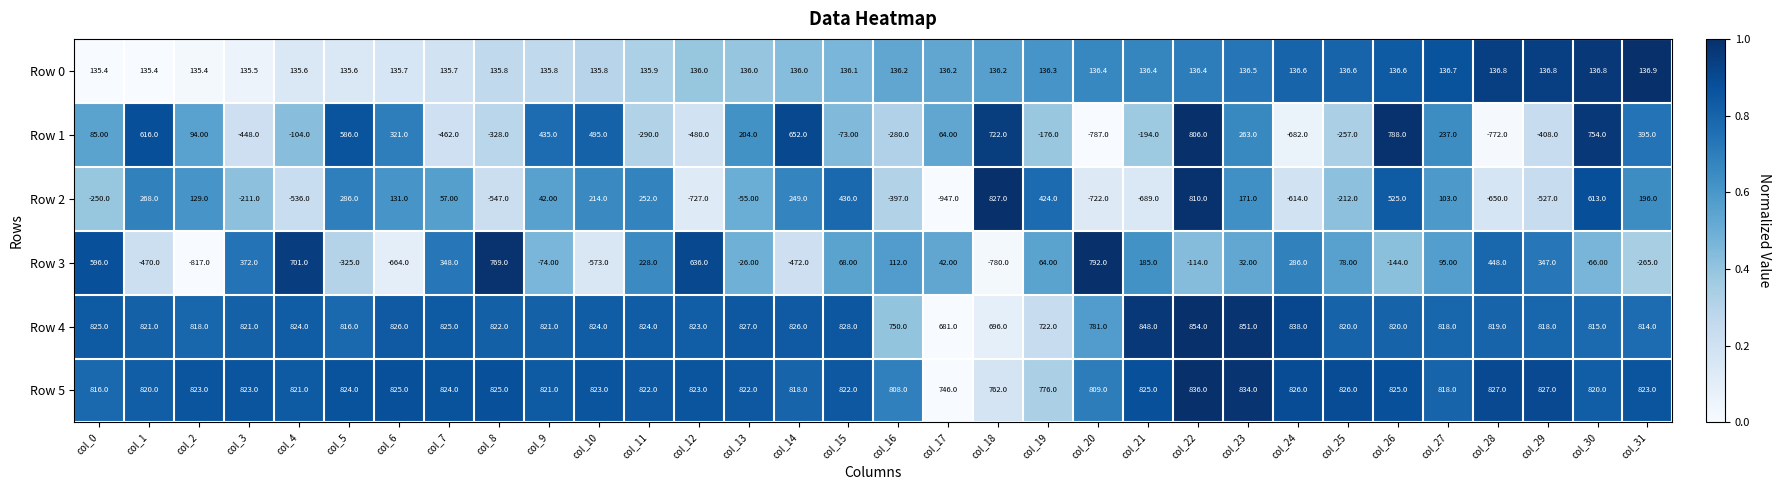

What is the difference between the maximum and minimum values in the Row 1 series?

1593.0